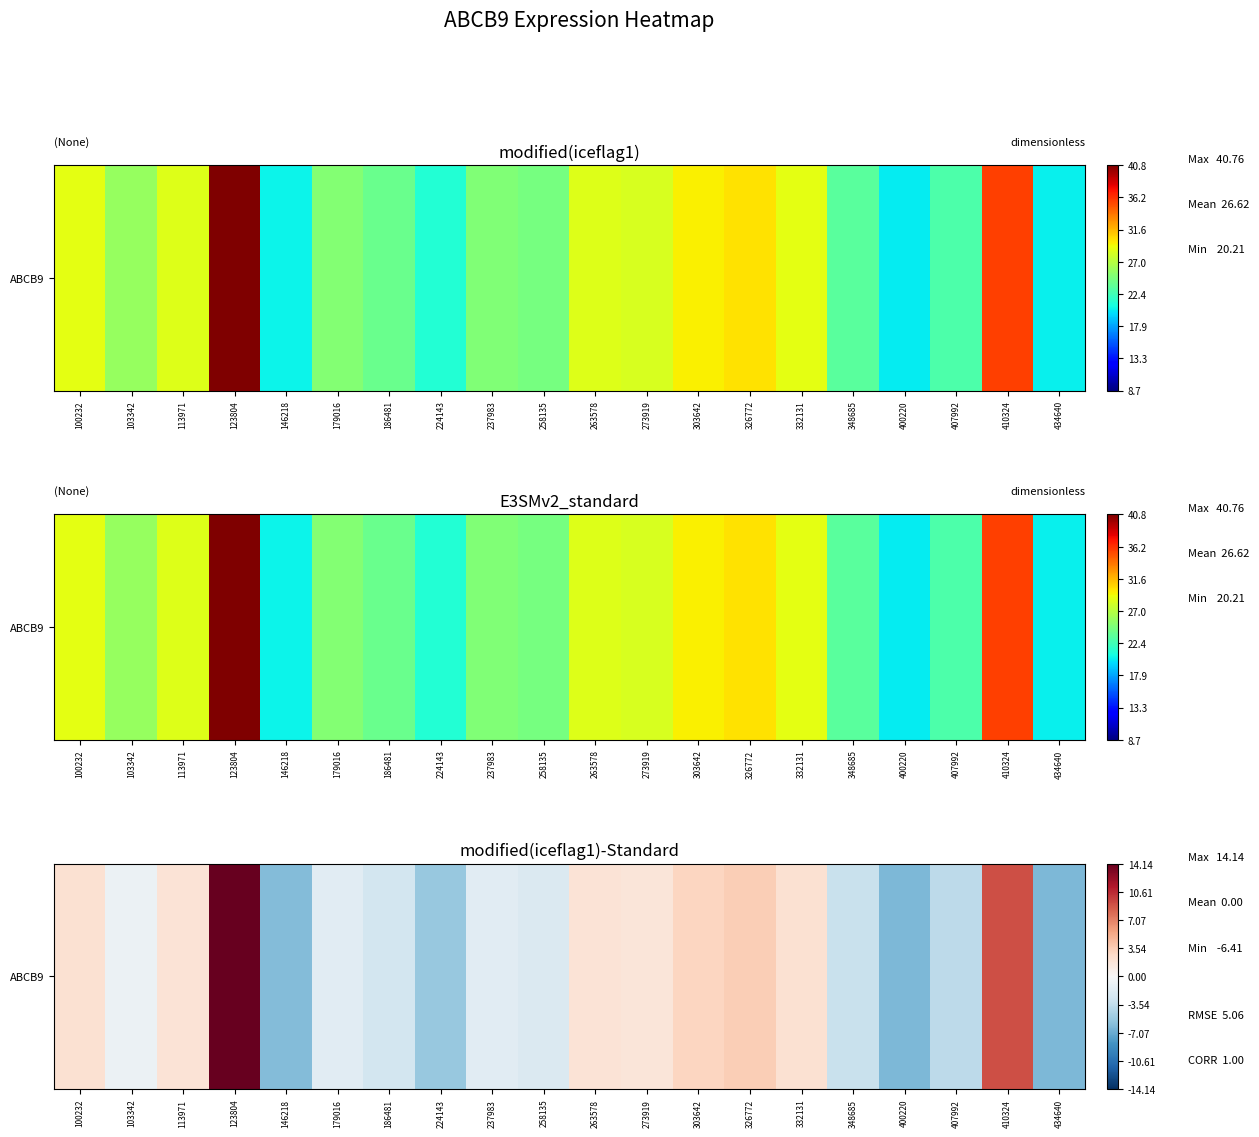

What is the greatest value displayed?

14.1